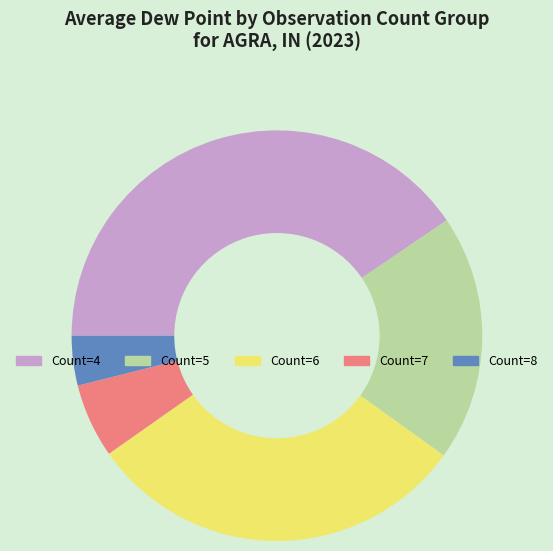

Rank the categories by value from lowest to highest.

Count=8, Count=7, Count=5, Count=6, Count=4